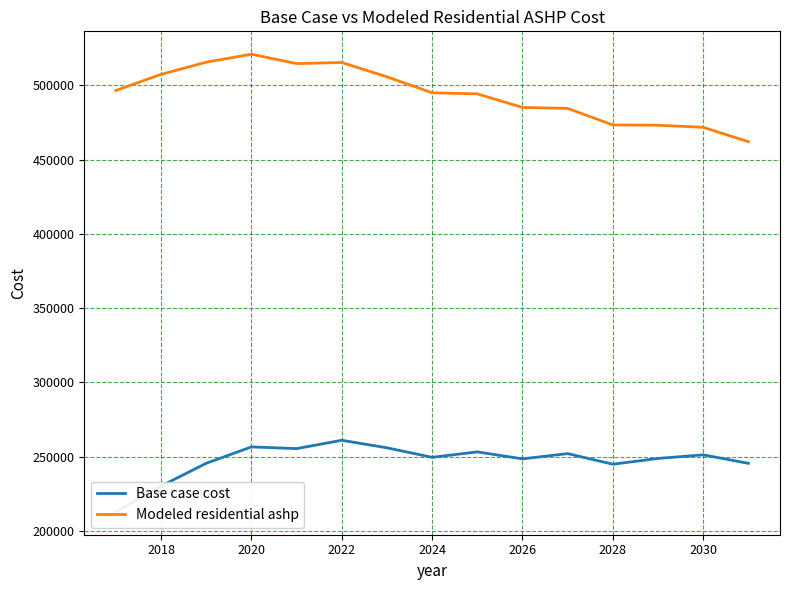

Where is Base case cost nearest to the value 236987?

2018